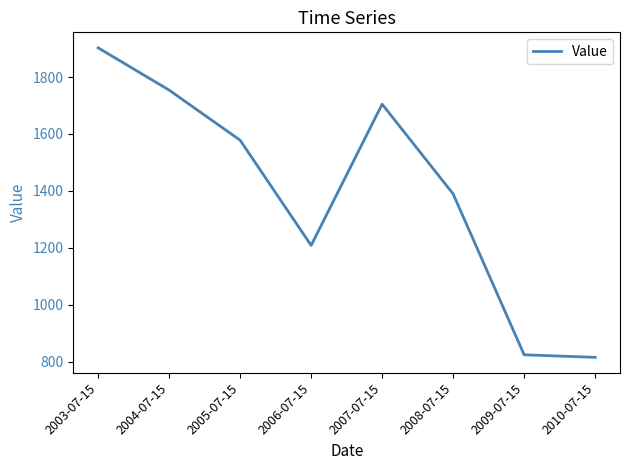

What is the average value?

1396.9